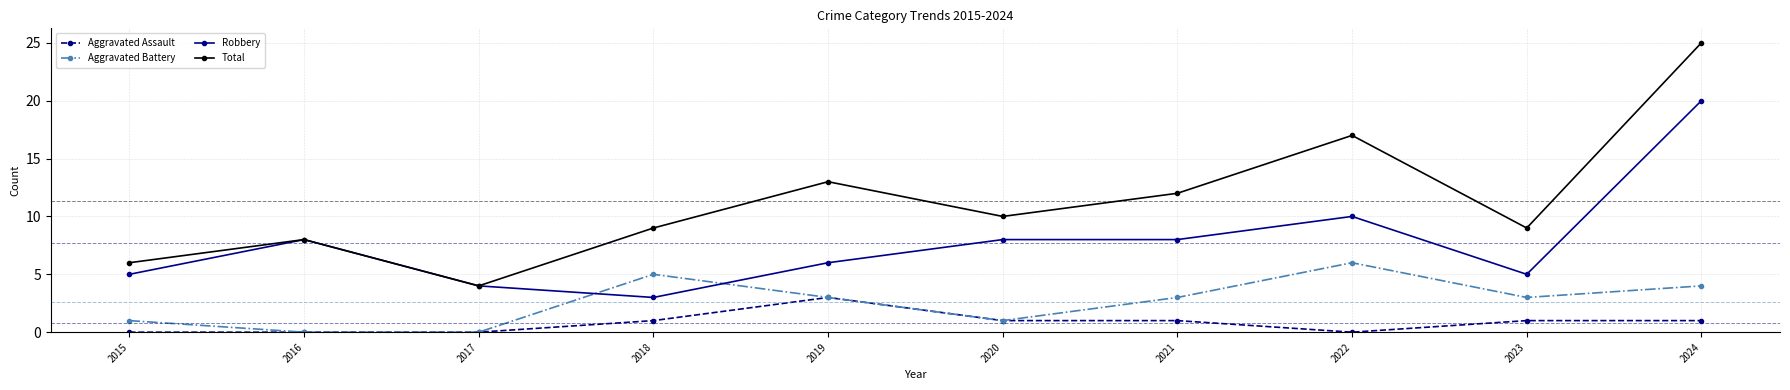

Rank the series by their maximum value, from lowest to highest.

Aggravated Assault, Aggravated Battery, Robbery, Total